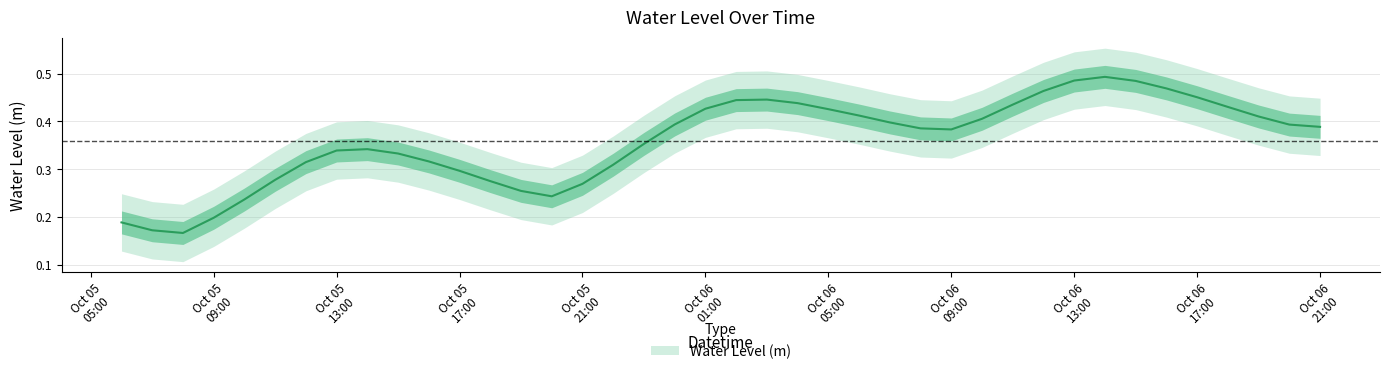

What is the label of the 24th point from the right?

2023-10-05 22:00:00